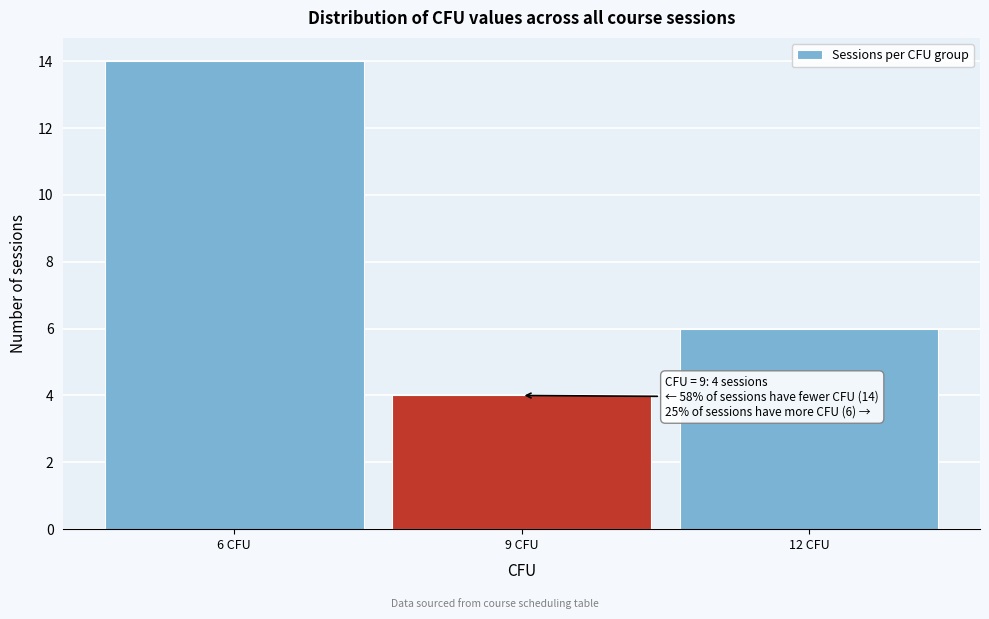

Which range on the x-axis has the tallest bar?

4.5 to 7.5